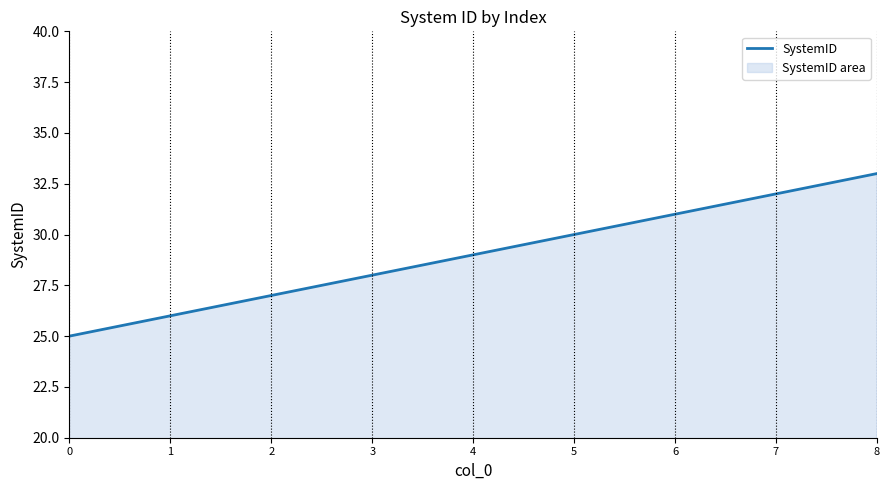

How many lines are shown in the chart?

1